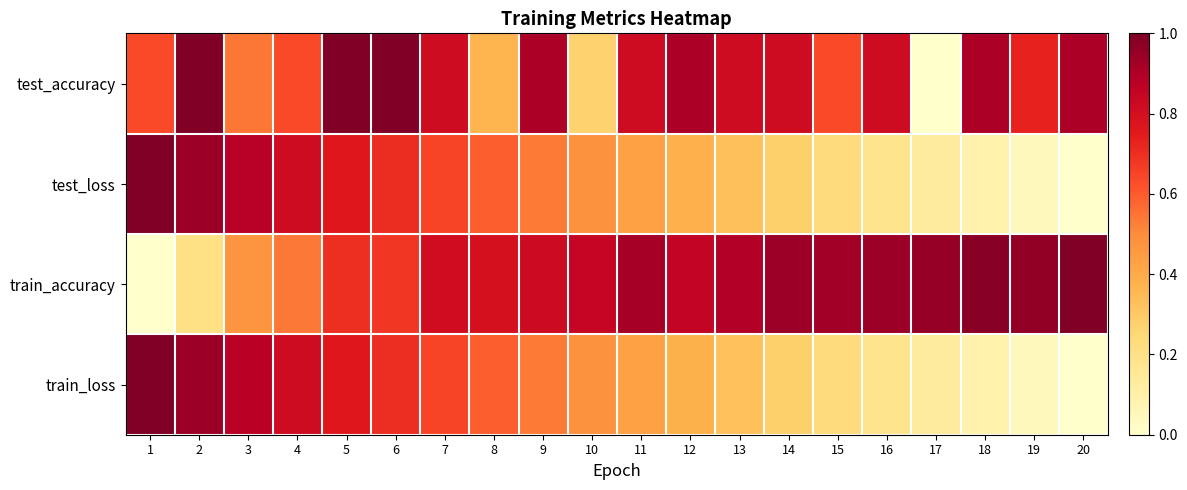

Which label corresponds to the largest value in the chart?

2